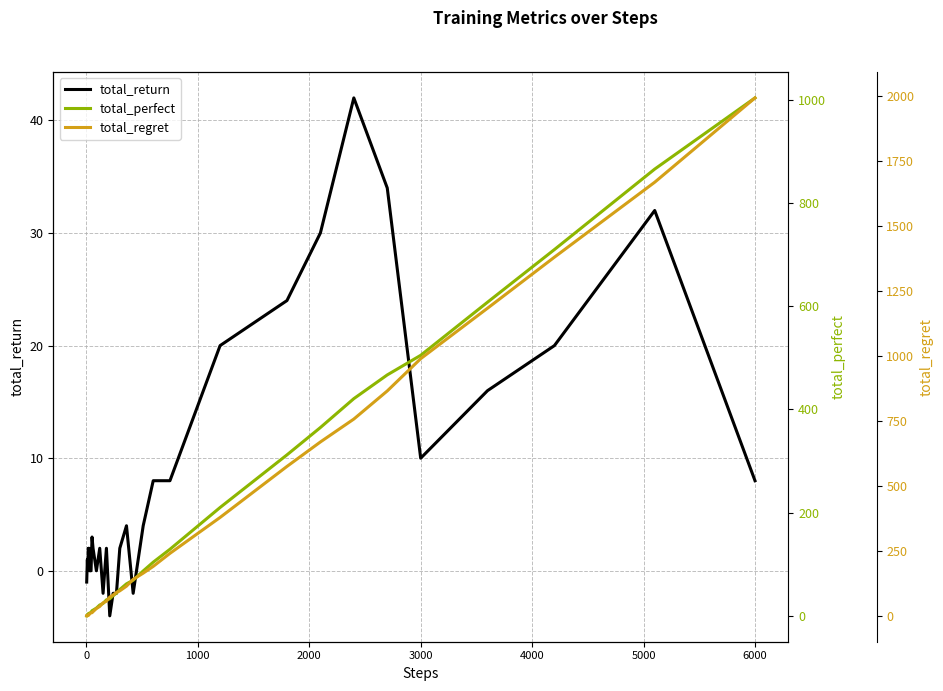

True or false: total_return and total_regret intersect in this chart.

False